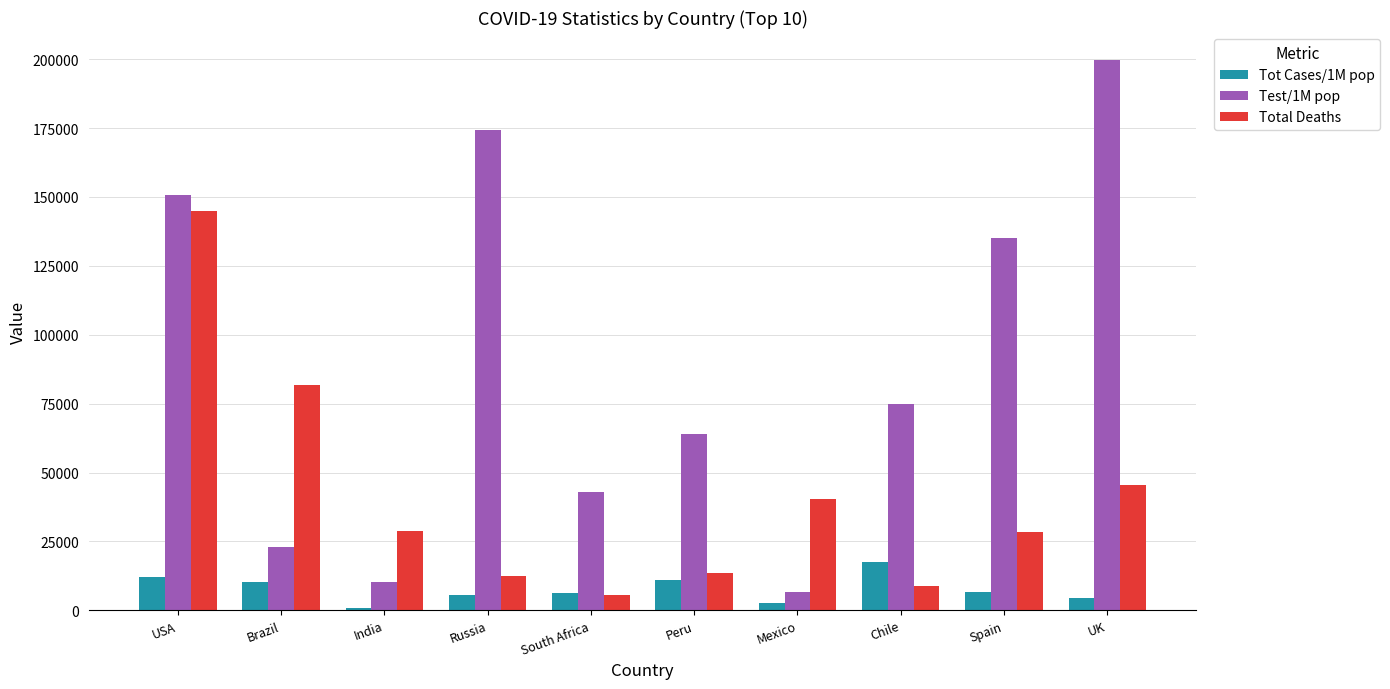

What is the value of the Total Deaths bar at the 1st from the left?

144953